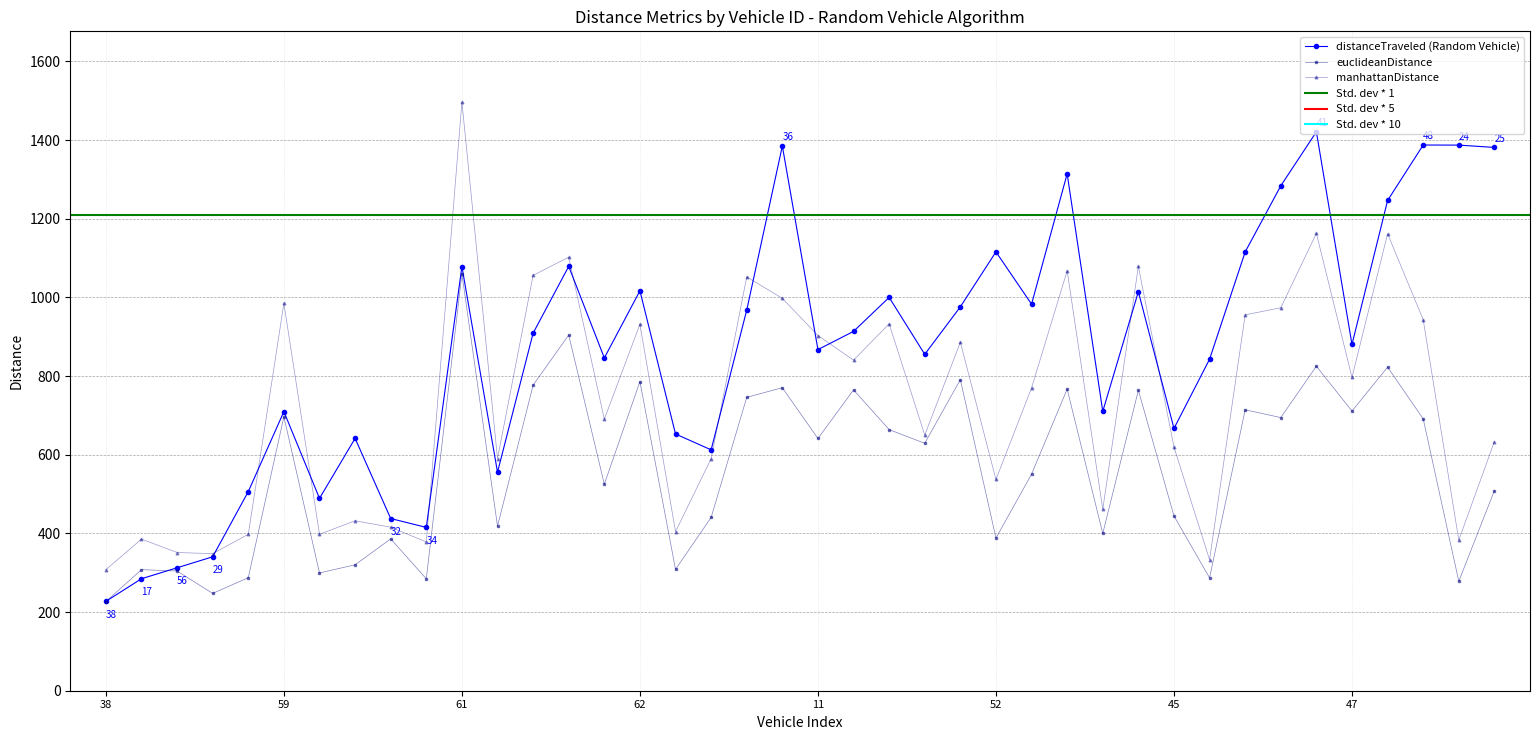

What is the maximum value shown in the chart?

1496.7